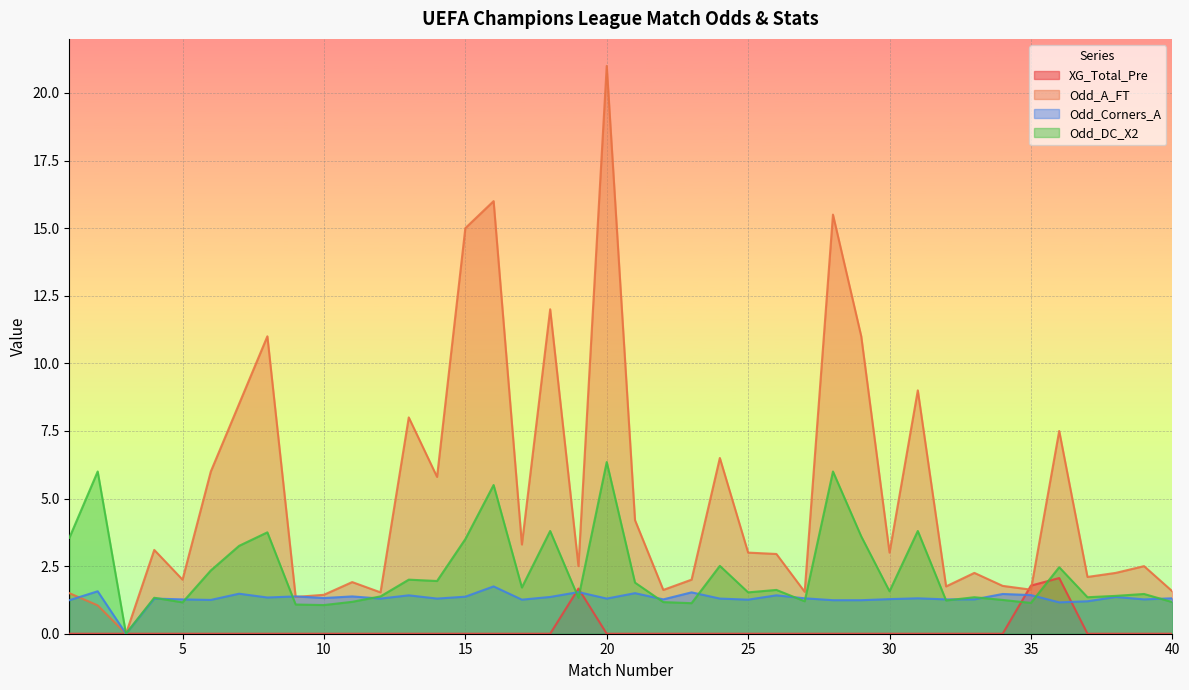

Reading left to right, transcribe all the data shown in this chart.

XG_Total_Pre: 0.0	0.0	0.0	0.0	0.0	0.0	0.0	0.0	0.0	0.0	0.0	0.0	0.0	0.0	0.0	0.0	0.0	0.0	1.7	0.0	0.0	0.0	0.0	0.0	0.0	0.0	0.0	0.0	0.0	0.0	0.0	0.0	0.0	0.0	1.8	2.1	0.0	0.0	0.0	0.0
Odd_A_FT: 1.5	1.1	0.0	3.1	2.0	6.0	8.5	11.0	1.4	1.4	1.9	1.5	8.0	5.8	15.0	16.0	3.3	12.0	2.5	21.0	4.2	1.6	2.0	6.5	3.0	3.0	1.6	15.5	11.0	3.0	9.0	1.8	2.2	1.8	1.6	7.5	2.1	2.2	2.5	1.6
Odd_Corners_A: 1.2	1.6	0.0	1.3	1.3	1.2	1.5	1.3	1.4	1.3	1.4	1.3	1.4	1.3	1.4	1.8	1.3	1.4	1.5	1.3	1.5	1.3	1.5	1.3	1.3	1.4	1.3	1.2	1.2	1.3	1.3	1.3	1.3	1.5	1.4	1.2	1.2	1.4	1.3	1.3
Odd_DC_X2: 3.5	6.0	0.0	1.3	1.2	2.3	3.2	3.8	1.1	1.1	1.2	1.4	2.0	1.9	3.5	5.5	1.7	3.8	1.3	6.3	1.9	1.2	1.1	2.5	1.5	1.6	1.2	6.0	3.6	1.6	3.8	1.2	1.4	1.2	1.1	2.5	1.4	1.4	1.5	1.2